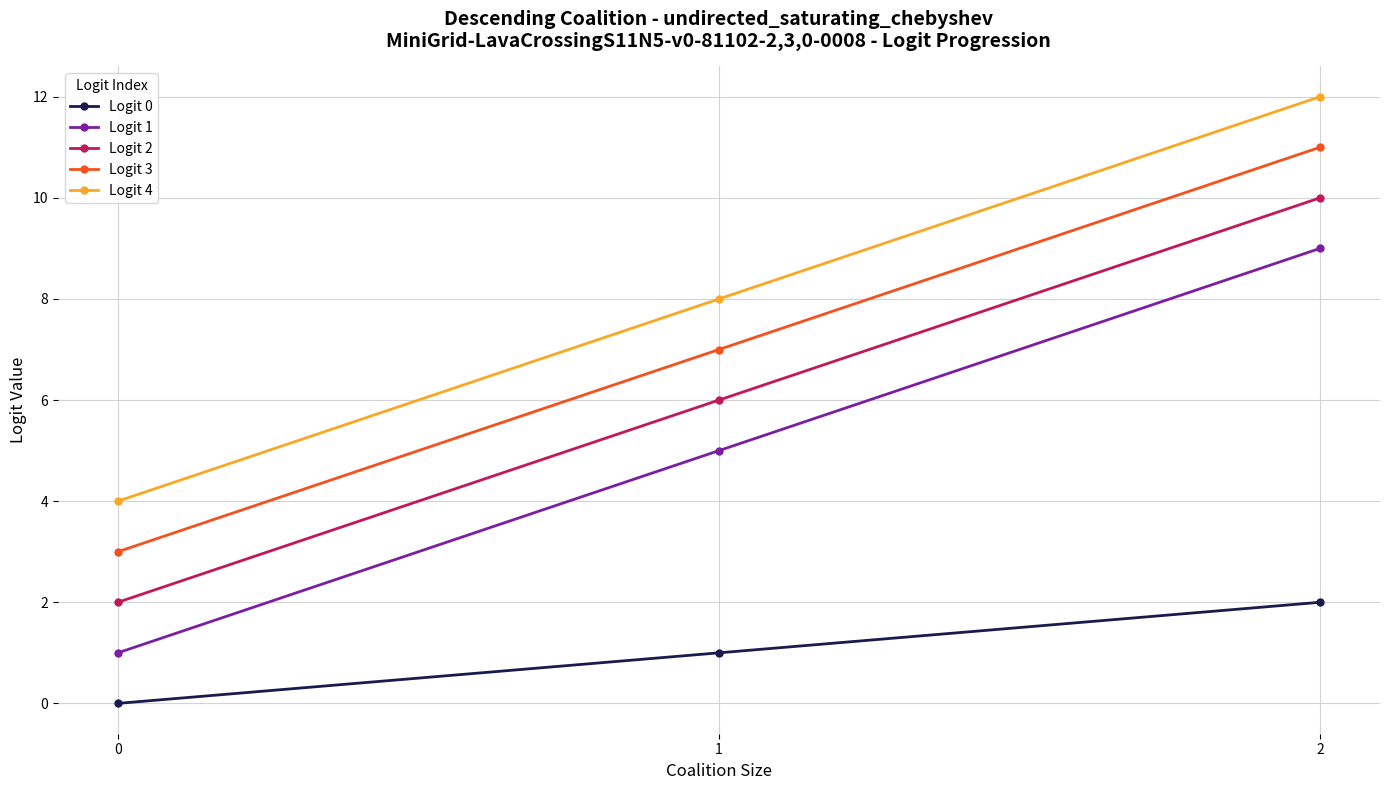

True or false: Logit 2 has a value of 10 at 2.

True